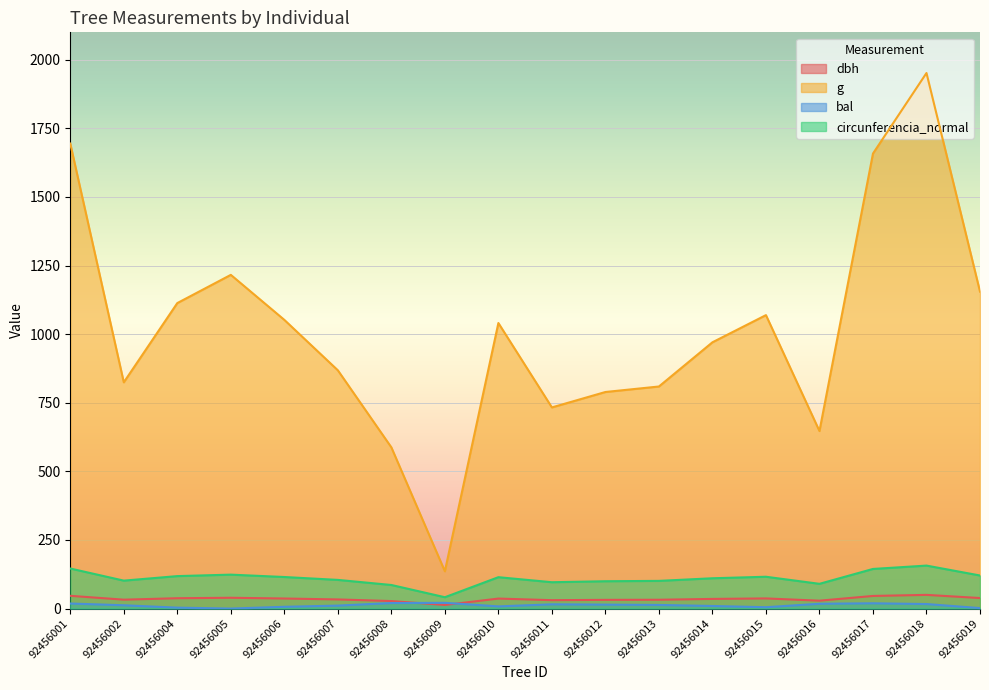

What value does the g series have at 92456013?

809.3